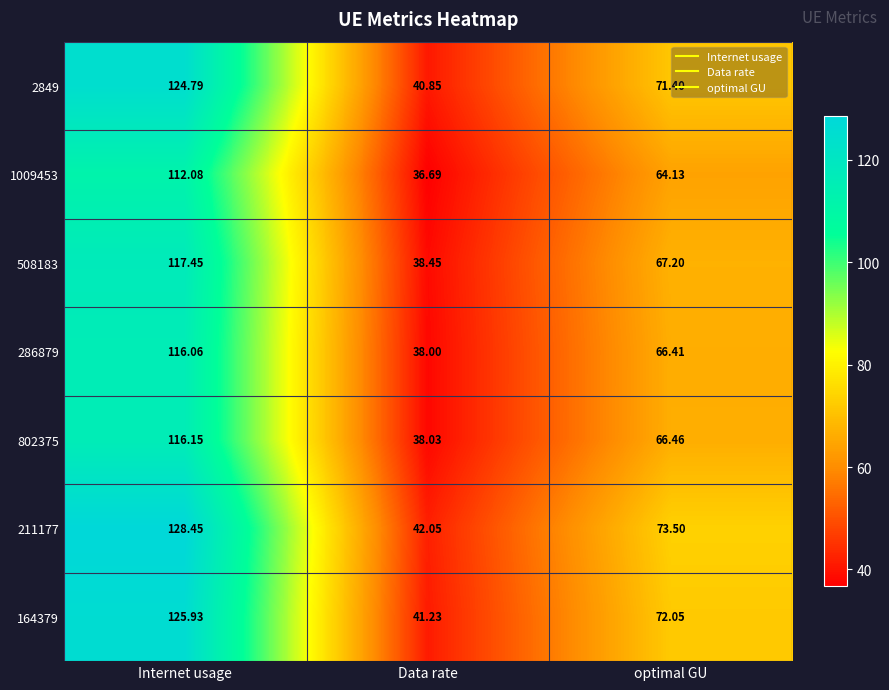

Which category has the lowest value across all series?

Data rate